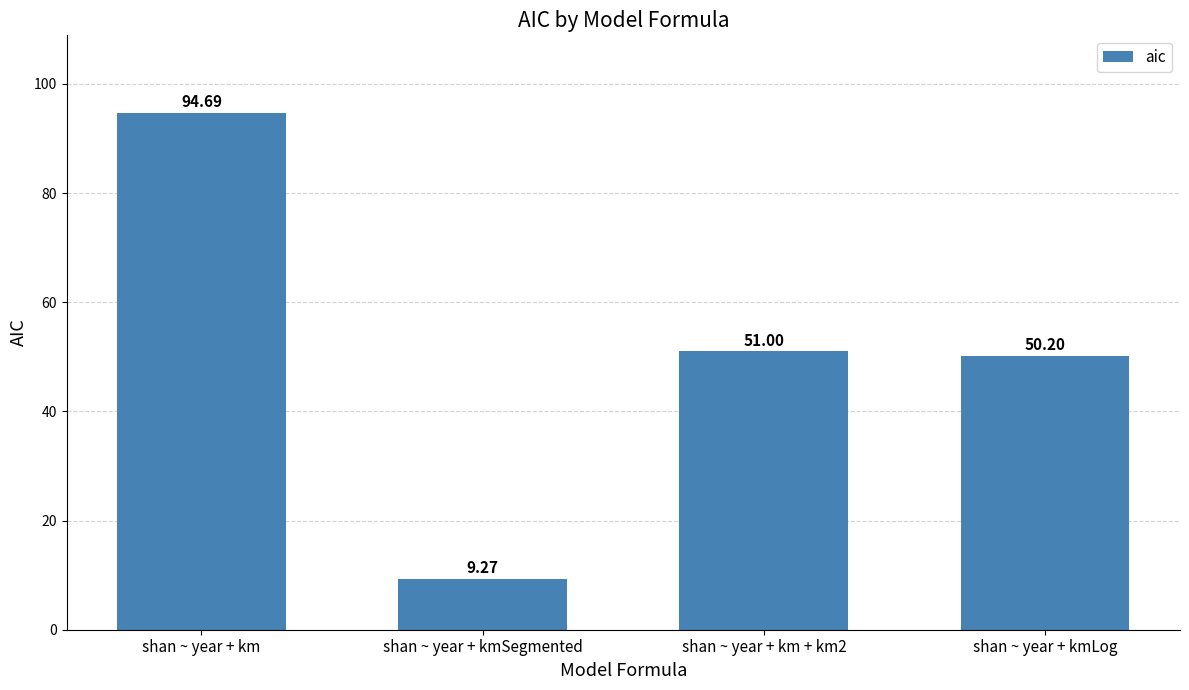

At which label does the data first exceed 51?

shan ~ year + km